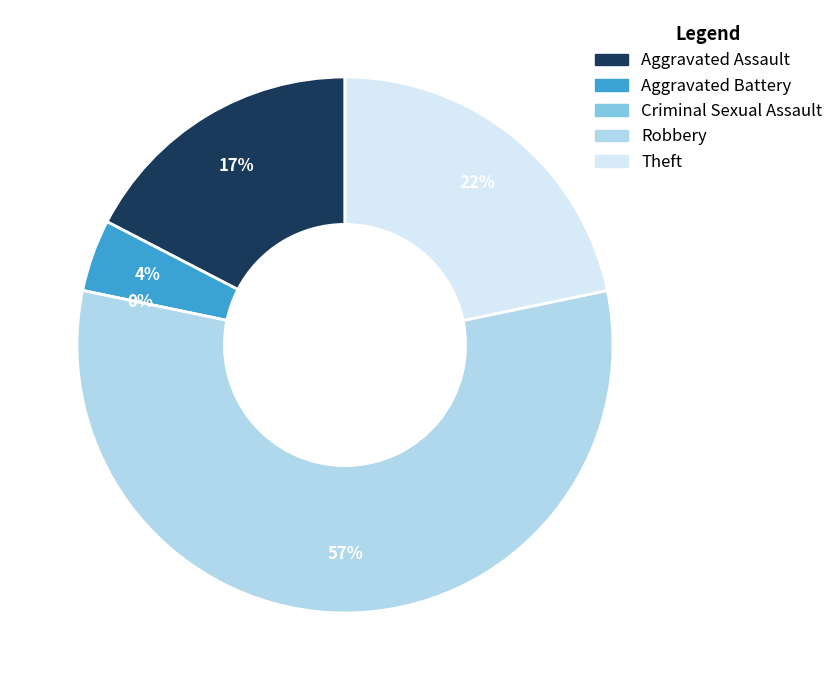

To the nearest percent, what is the difference between the largest and smallest slice percentages?

57%